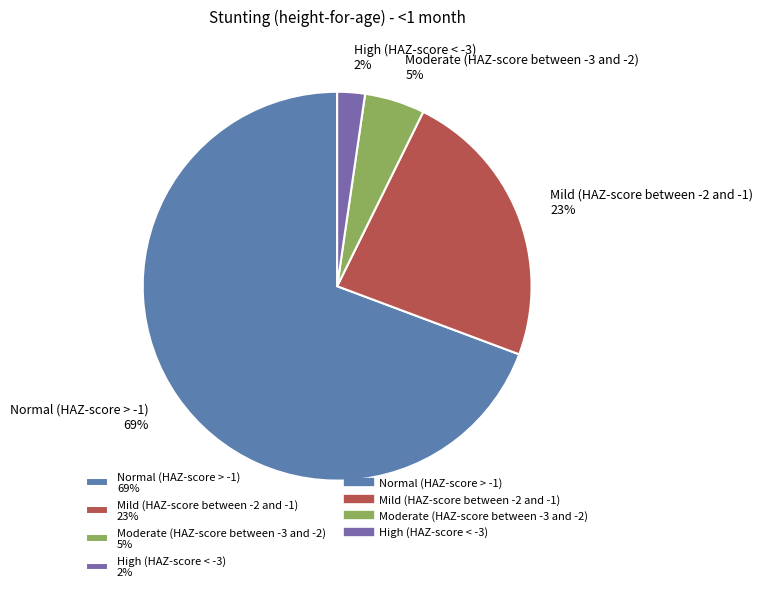

To the nearest percent, what portion does Moderate (HAZ-score between -3 and -2) 5% represent?

5%